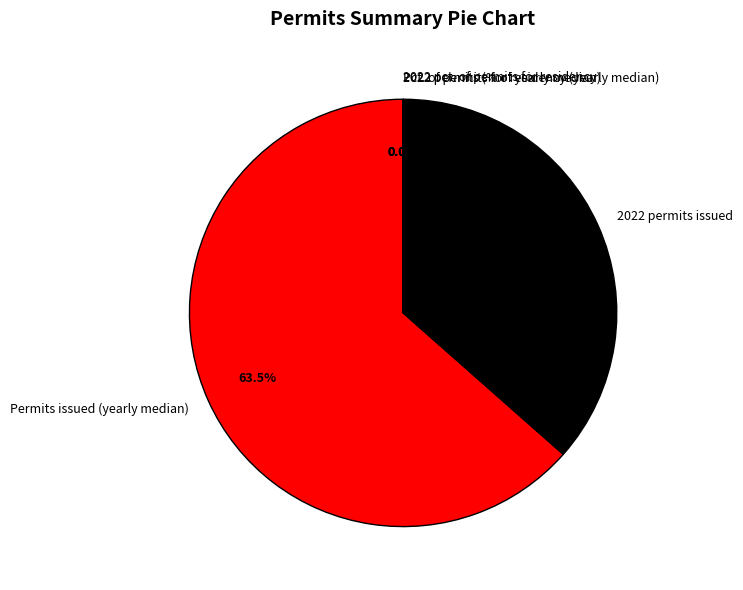

Is there any slice that represents more than half of the pie?

Yes